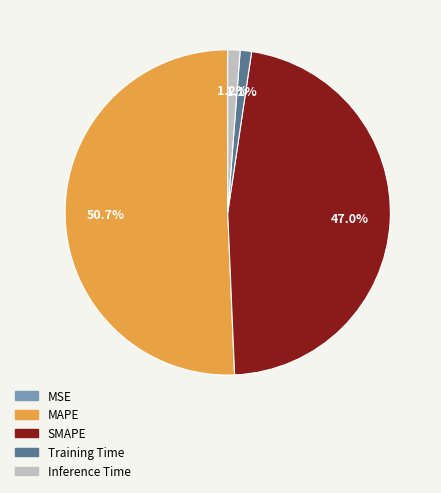

To the nearest percent, what percentage of the pie is Training Time?

1%